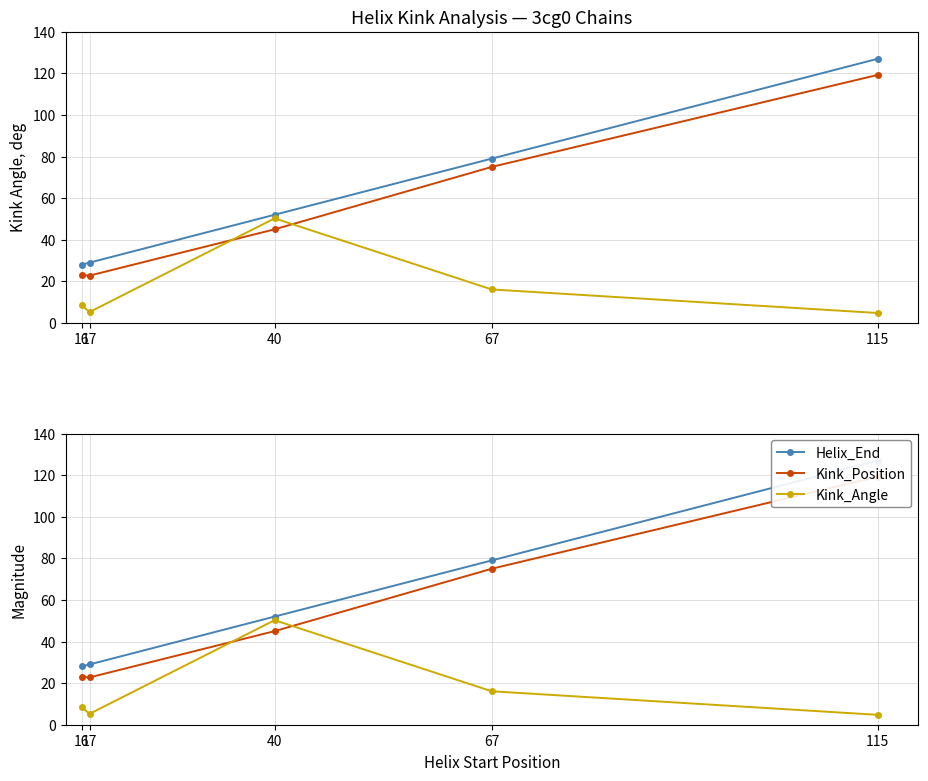

Rank the series at 115 from lowest to highest value.

Kink_Angle, Kink_Position, Helix_End